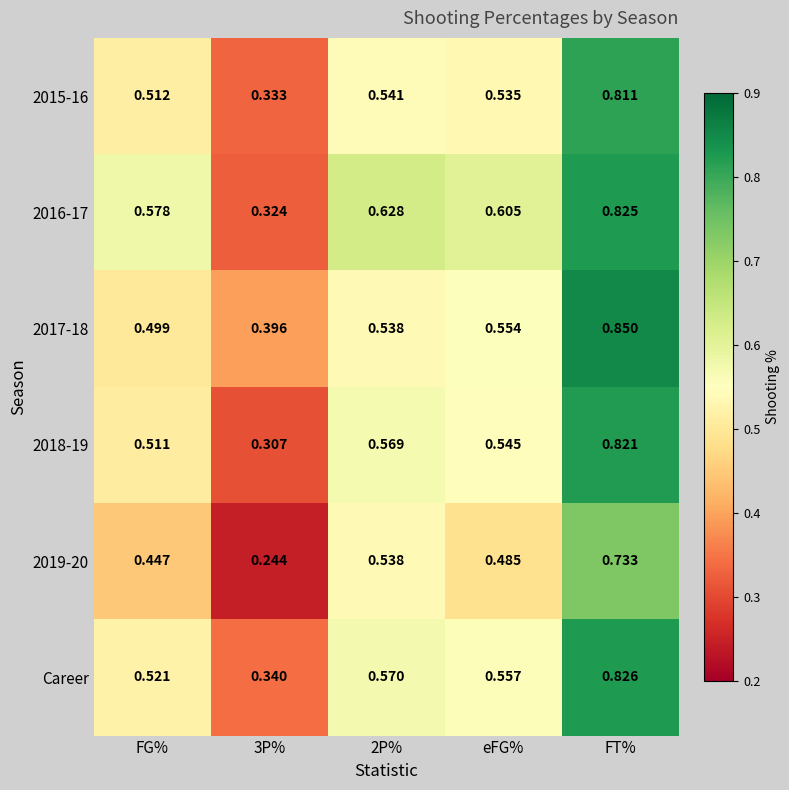

At which label does Career reach its peak?

FT%